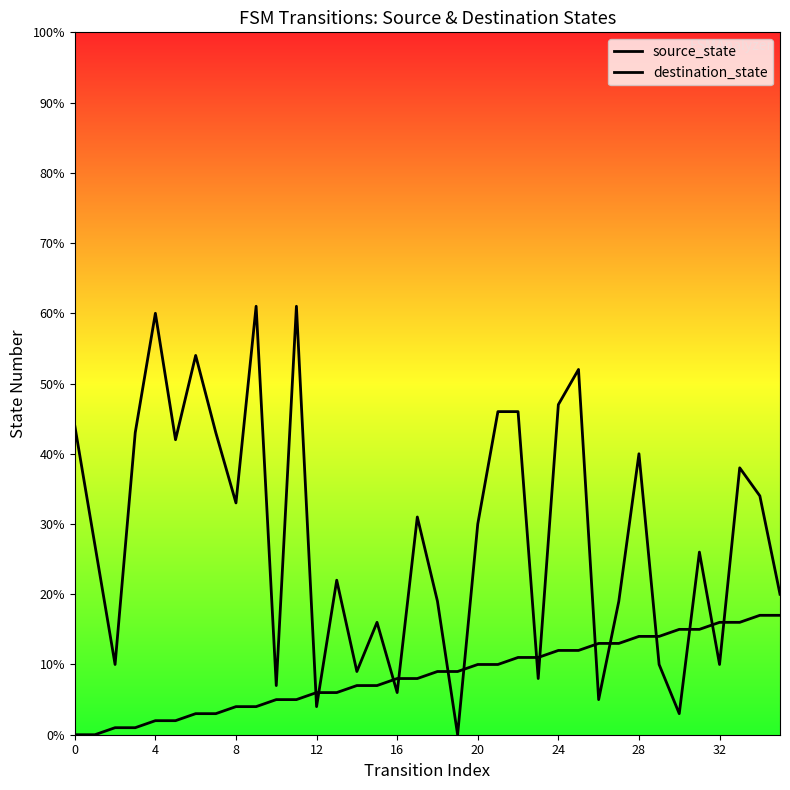

Does the chart display data point markers on the line(s)?

No